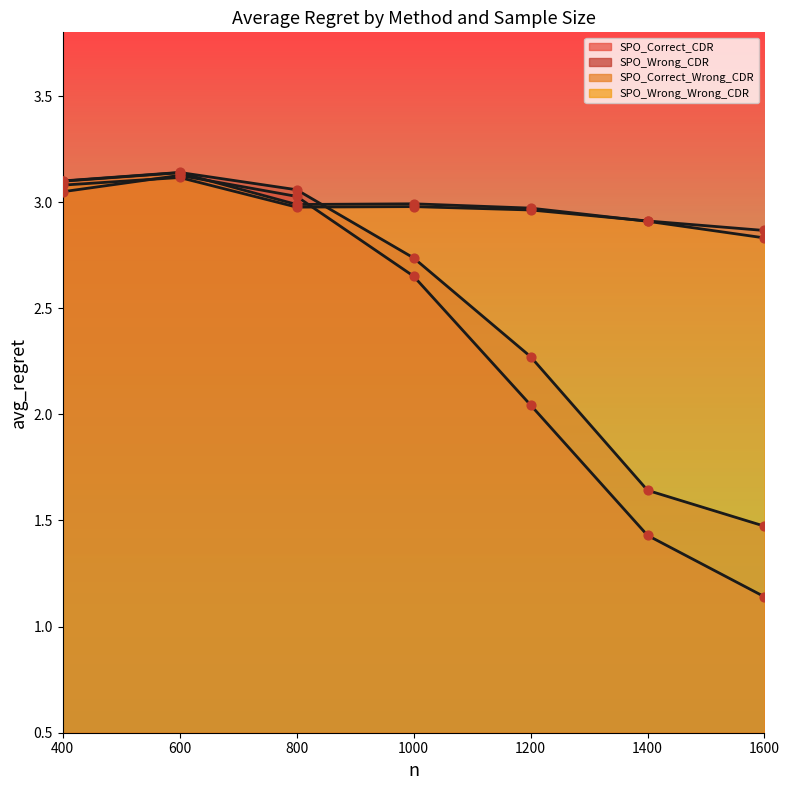

Which series has the largest Y range (max minus min)?

SPO_Correct_CDR